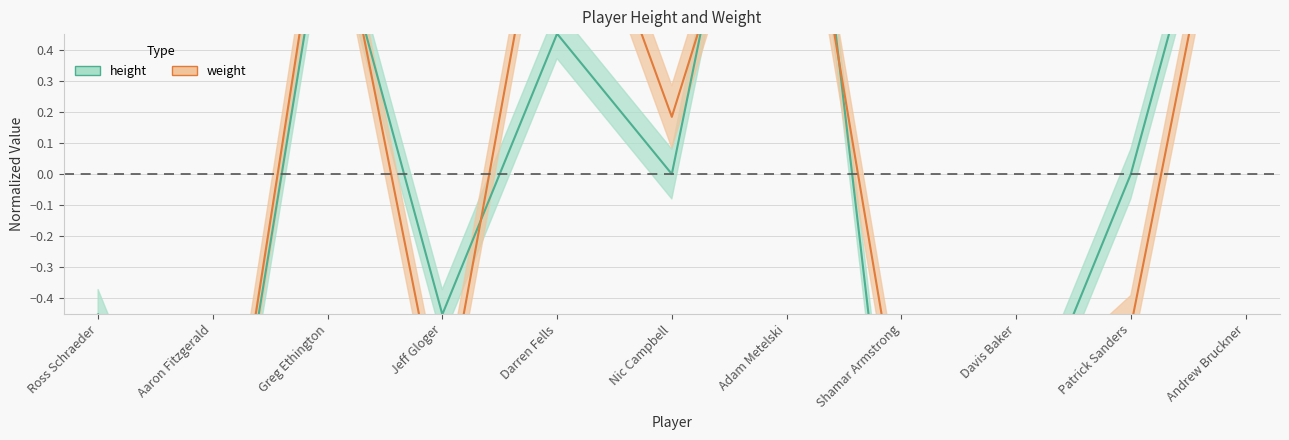

Which category has the lowest value across all series?

Aaron Fitzgerald